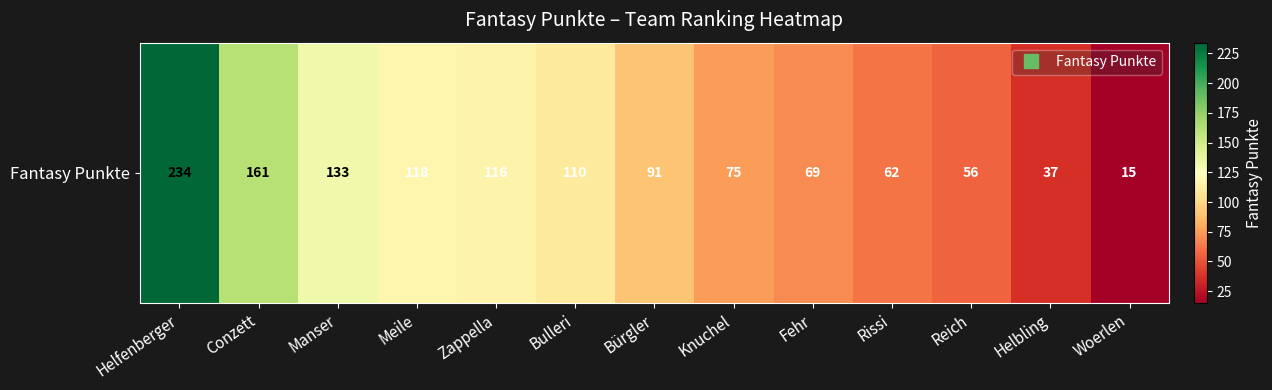

Rank the categories by value from highest to lowest.

Helfenberger, Conzett, Manser, Meile, Zappella, Bulleri, Bürgler, Knuchel, Fehr, Rissi, Reich, Helbling, Woerlen